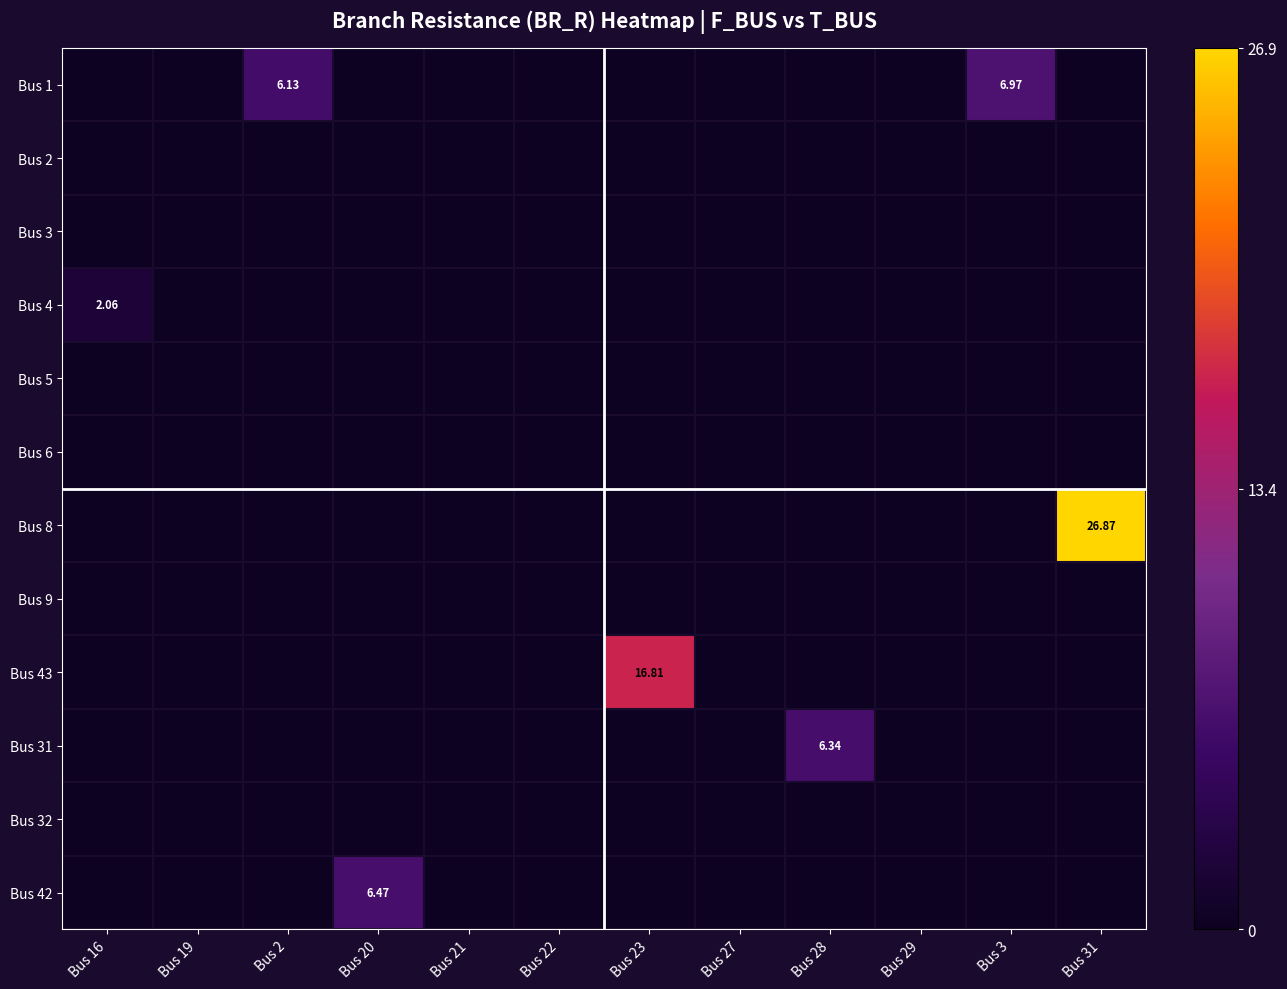

At which category is the sum across all series the highest?

Bus 31